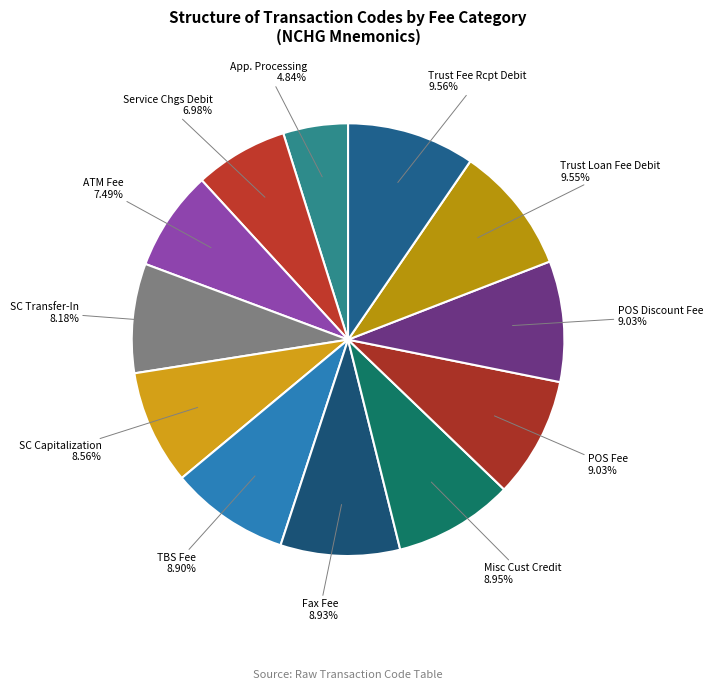

Does any single category account for the majority?

No